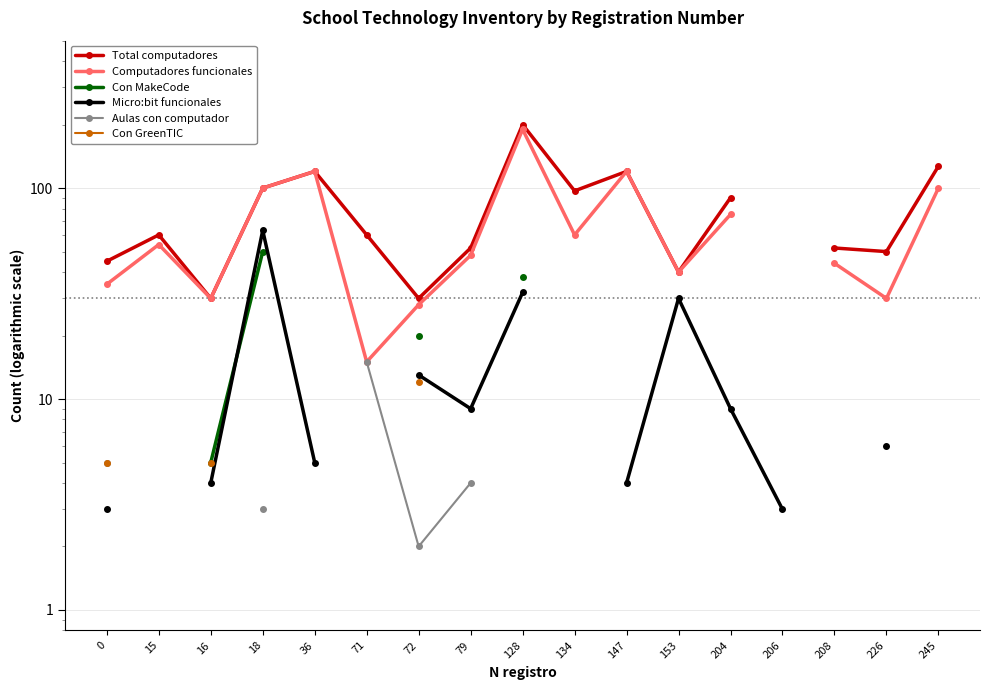

Between 72 and 134, which series saw the biggest shift?

Total computadores